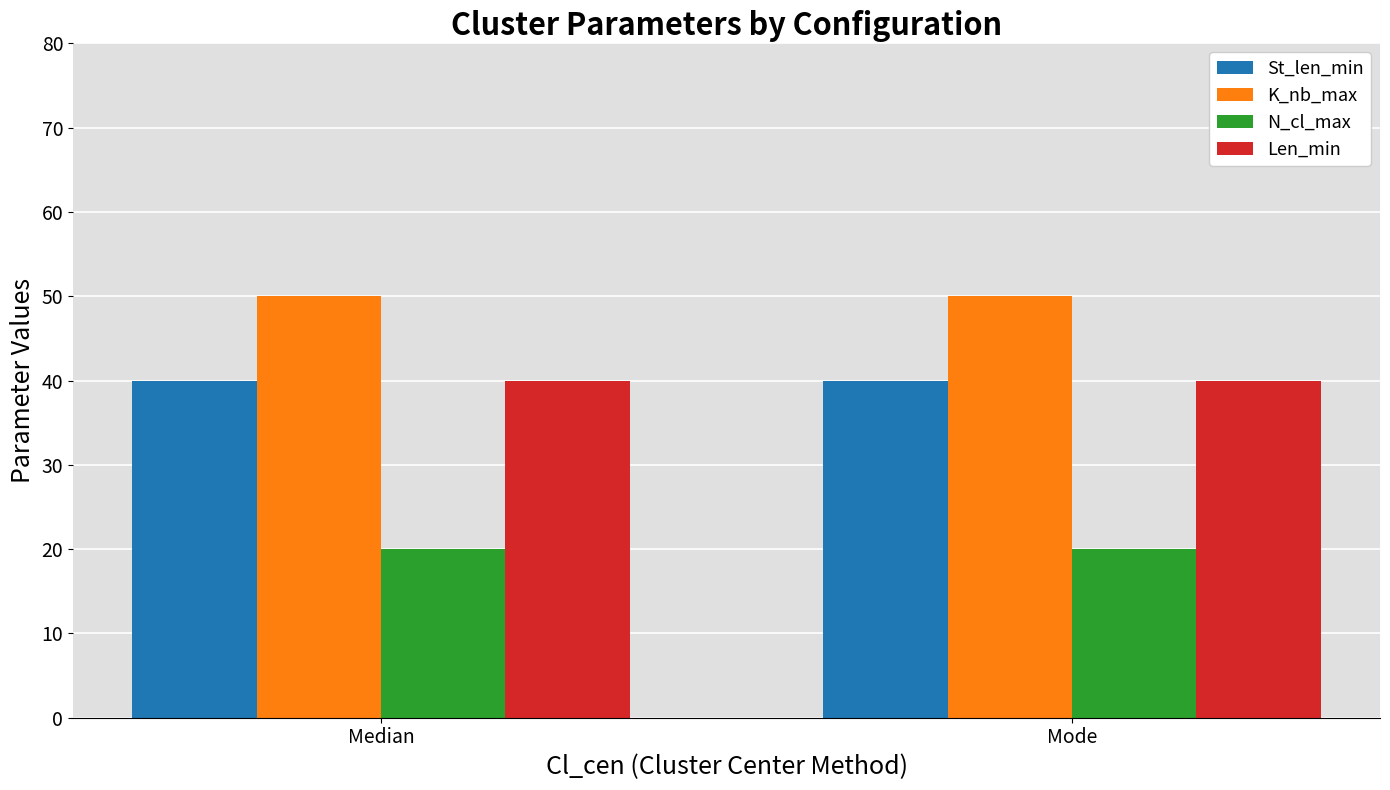

What is the maximum value shown in the chart?

50